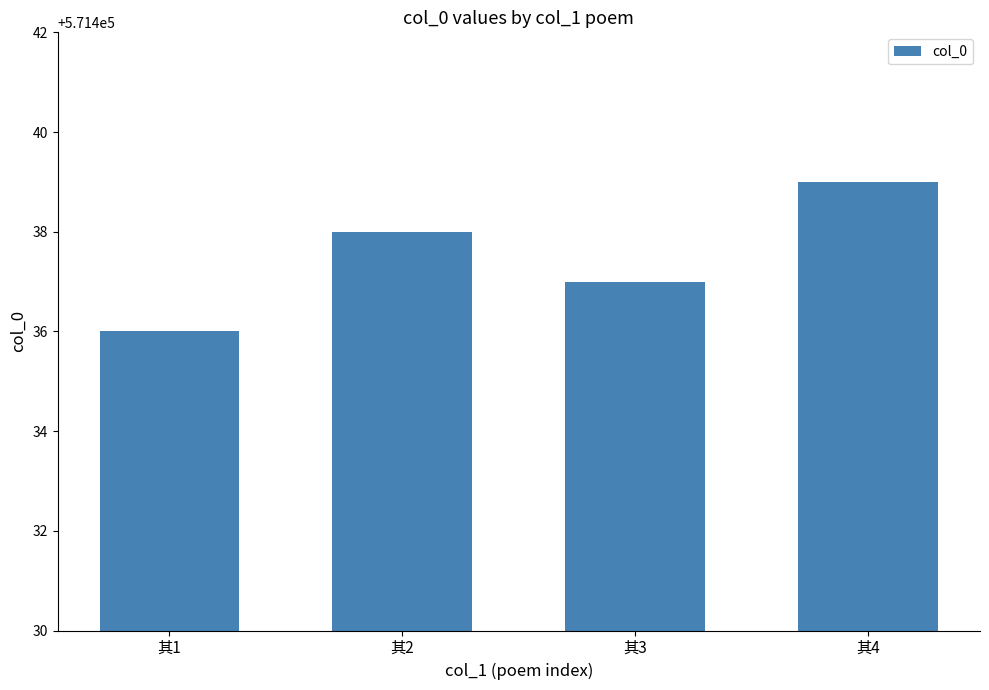

List the labels in order of value, largest first.

其4, 其2, 其3, 其1